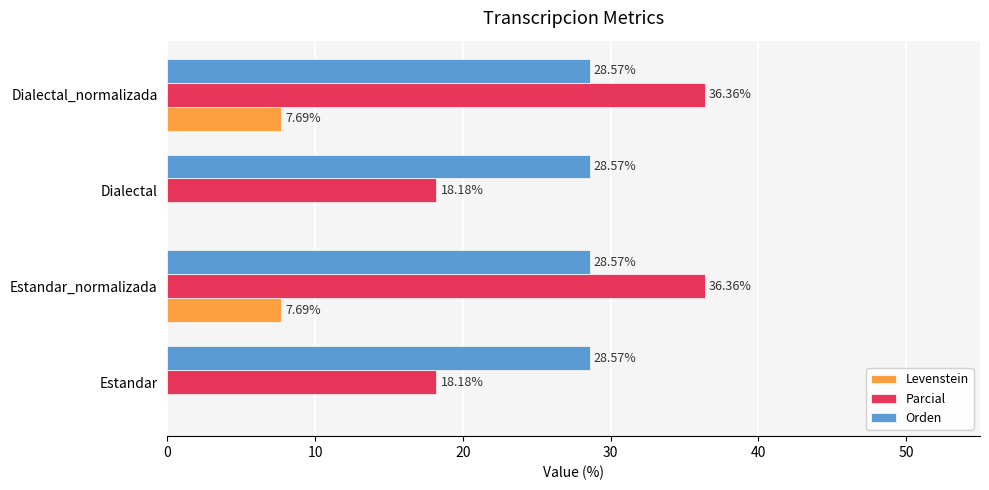

What is the sum of all Orden values?

114.3